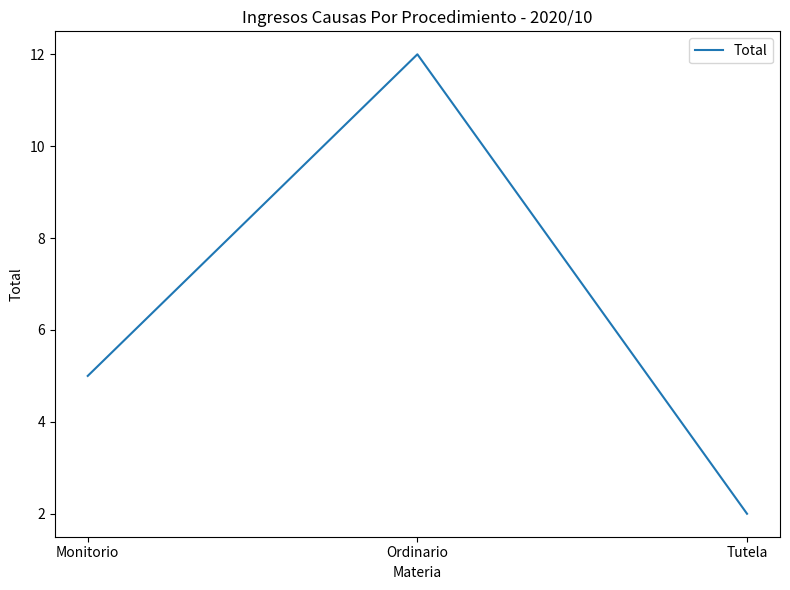

Where is the data nearest to the value 7?

Monitorio